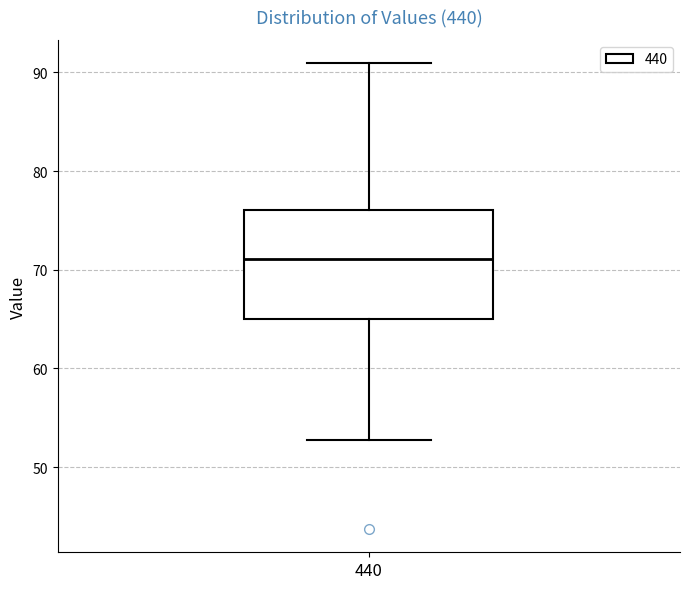

Read this box plot against the y-axis: the position of the median line, the range covered by the box, and the ends of both whiskers. The values are not printed on the chart, so give them approximately, as read against the axis.

median 71, box 65 to 76, whiskers 53 to 91